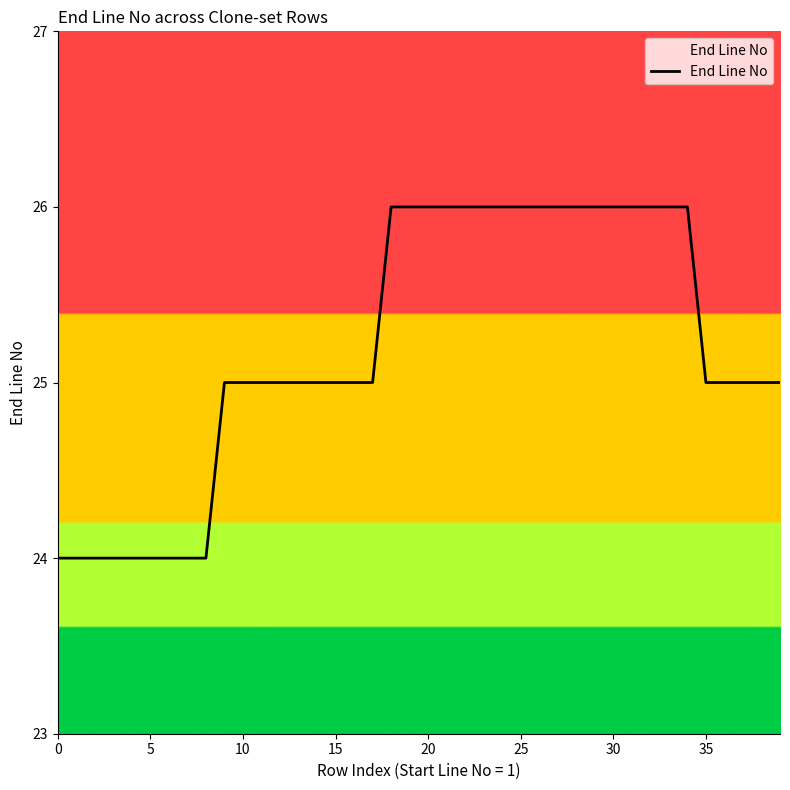

What is the maximum value shown in the chart?

26